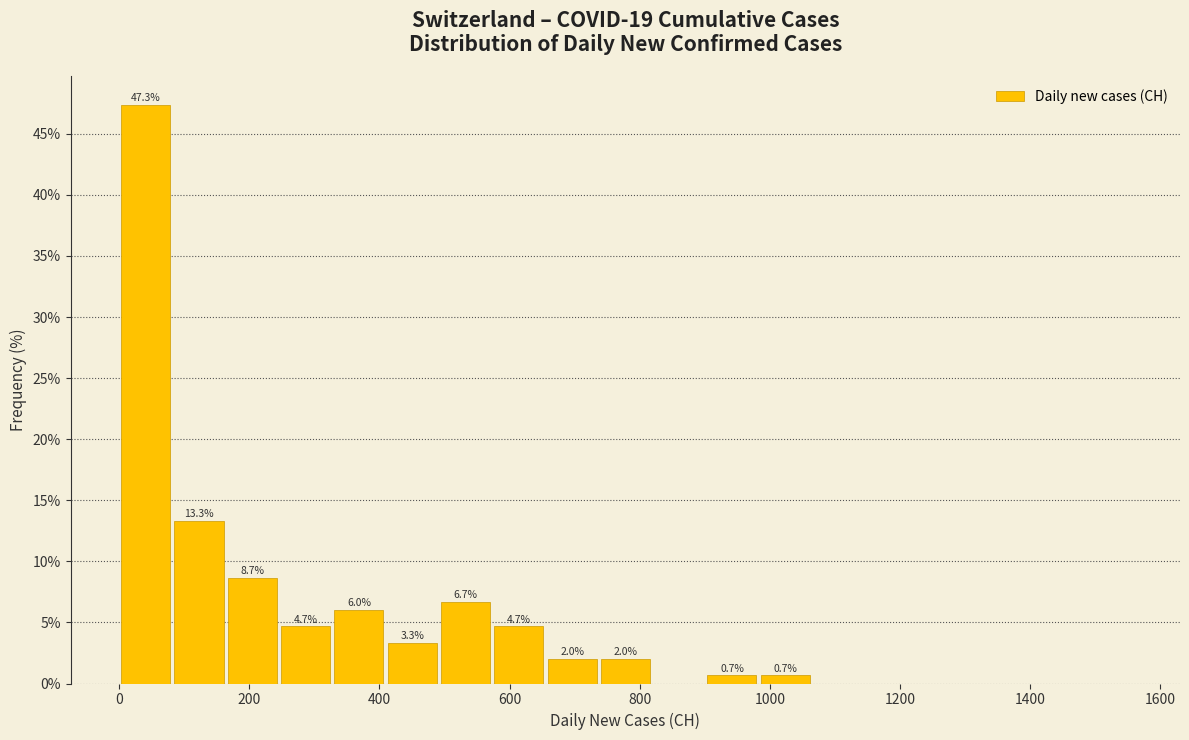

Which range on the x-axis has the tallest bar?

0 to 80